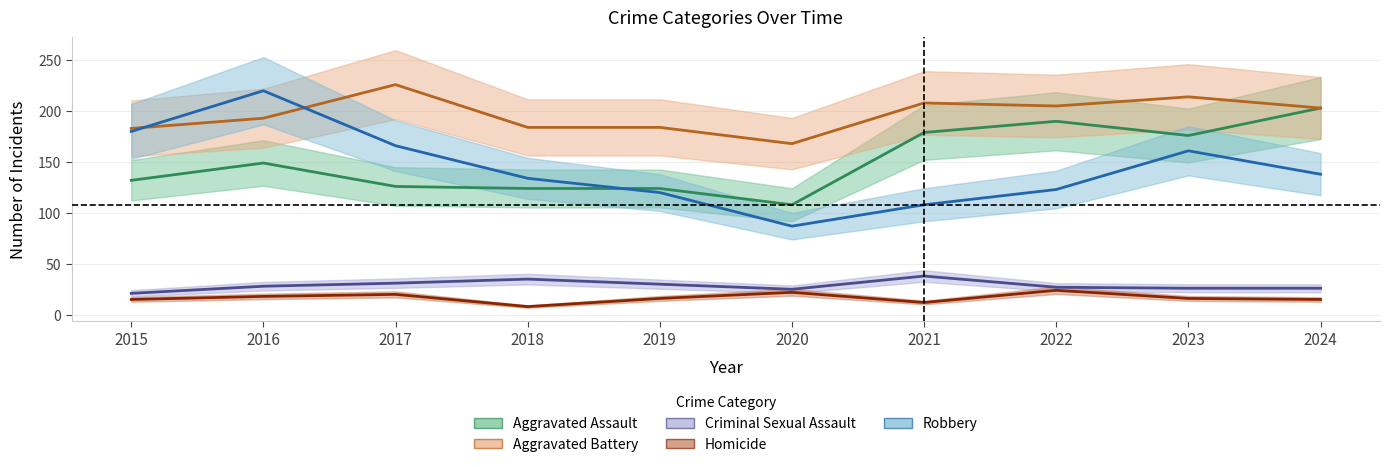

What is the average value of the Homicide series?

17